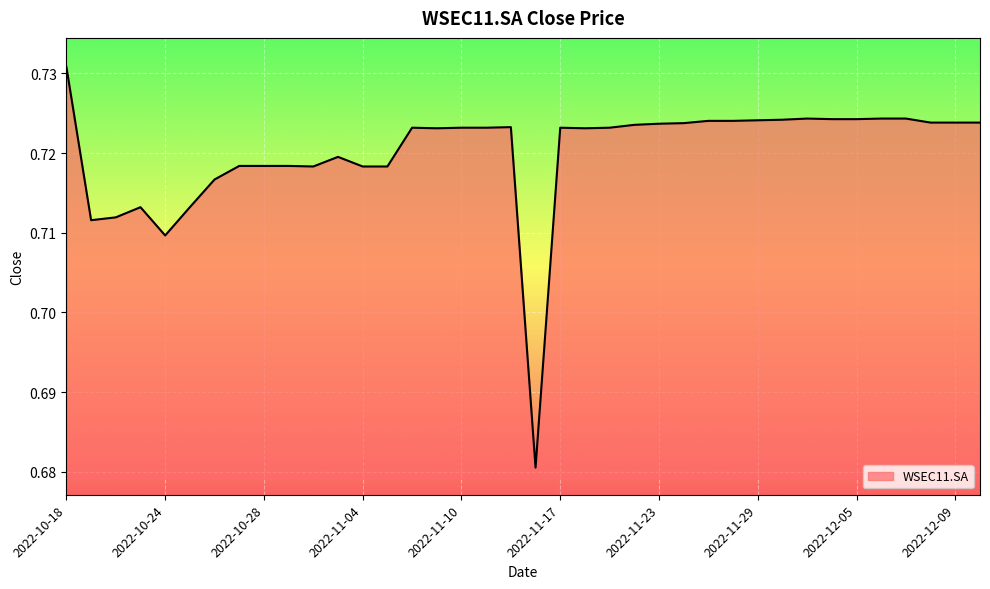

What is the value of the 35th point from the left?

0.7